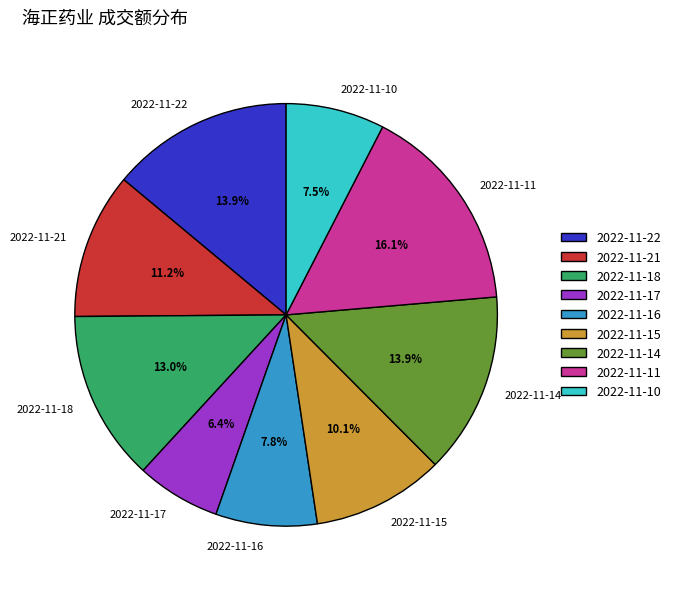

How many segments does this pie chart have?

9